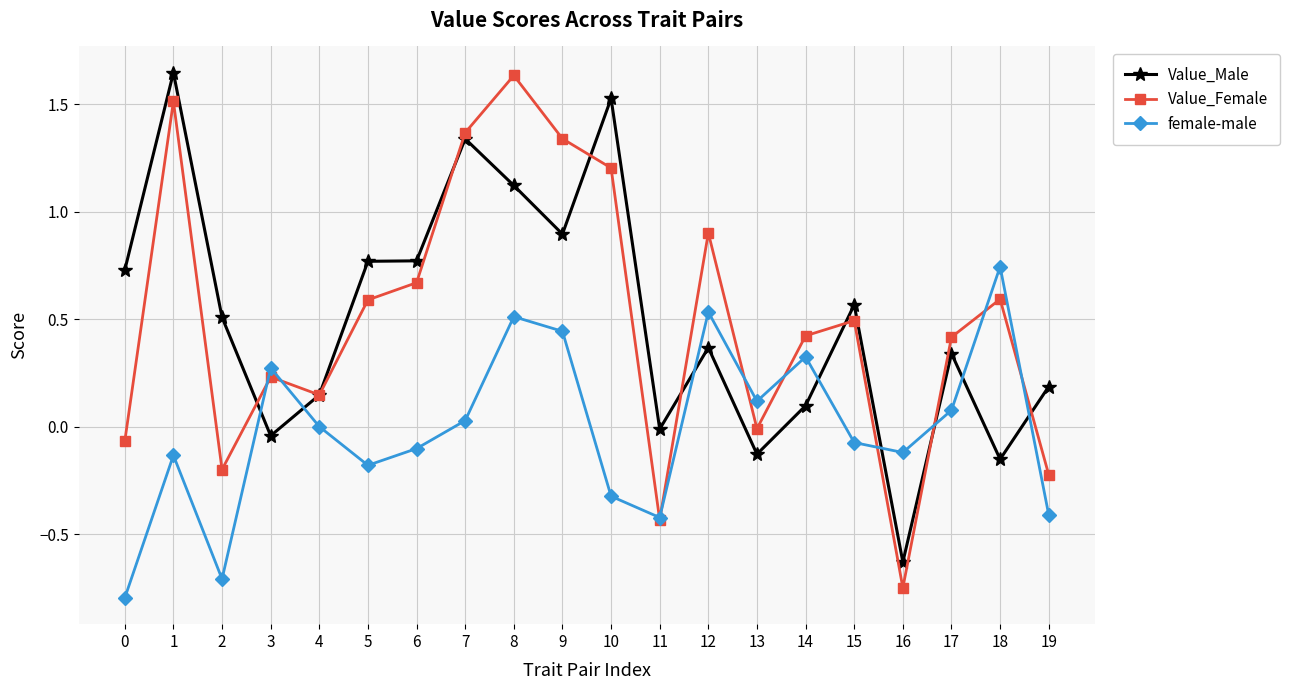

Between 0 and 12, which series saw the biggest shift?

female-male